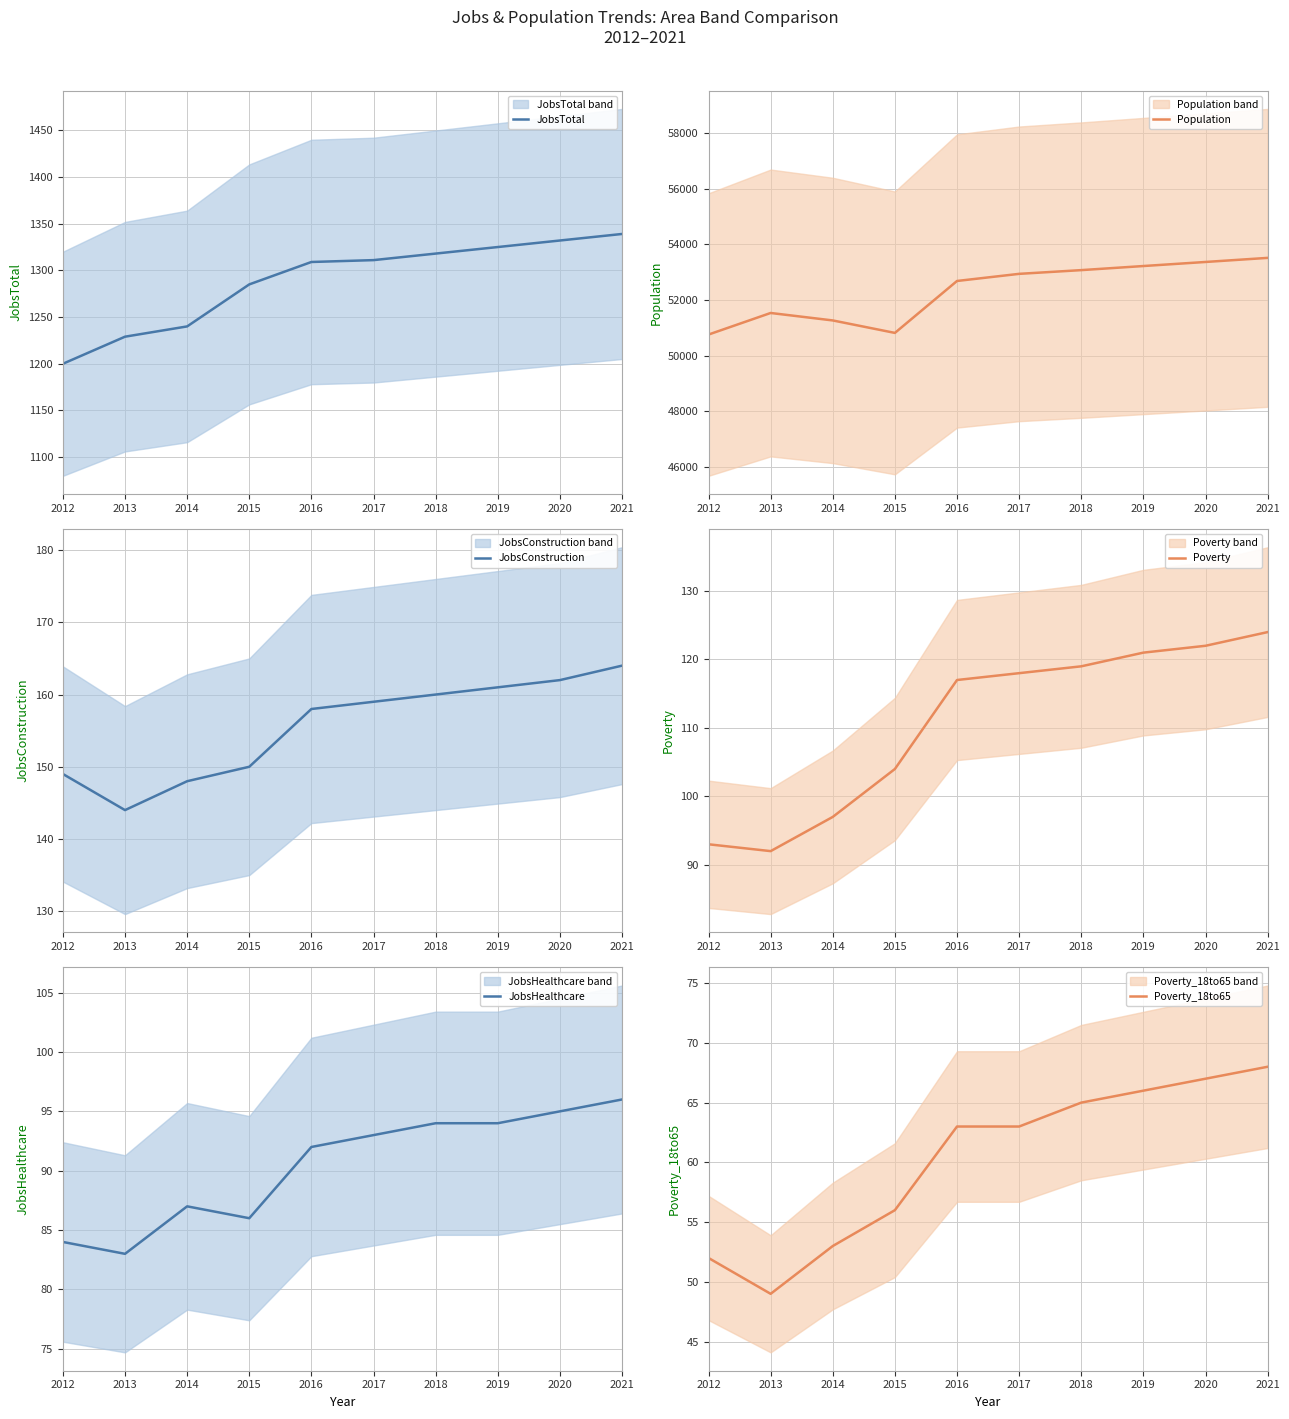

What is the value of the Poverty_18to65 point at the 1st from the left?

52